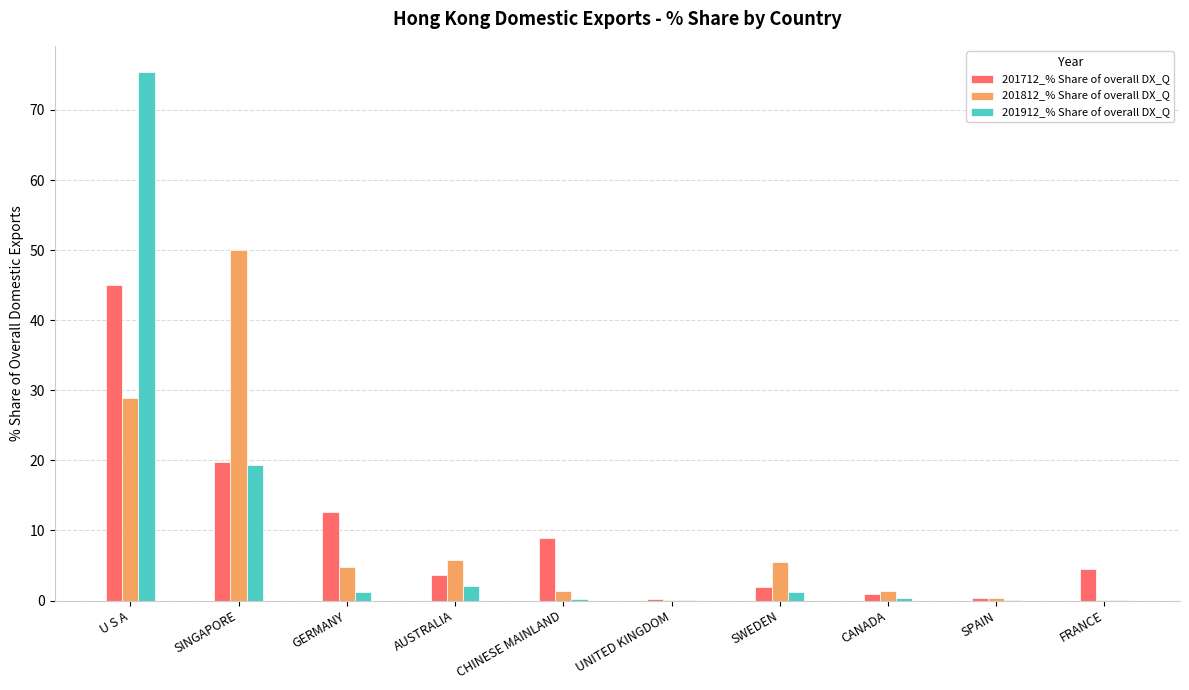

What is the maximum value for 201812_% Share of overall DX_Q?

50.0